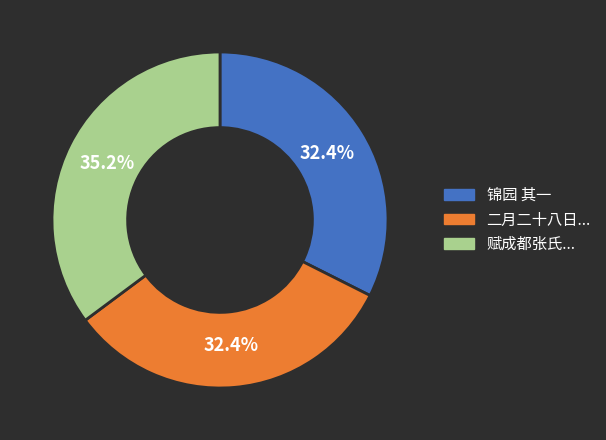

Combined, what portion of the pie is 锦园 其一 and 赋成都张氏...?

67.6%